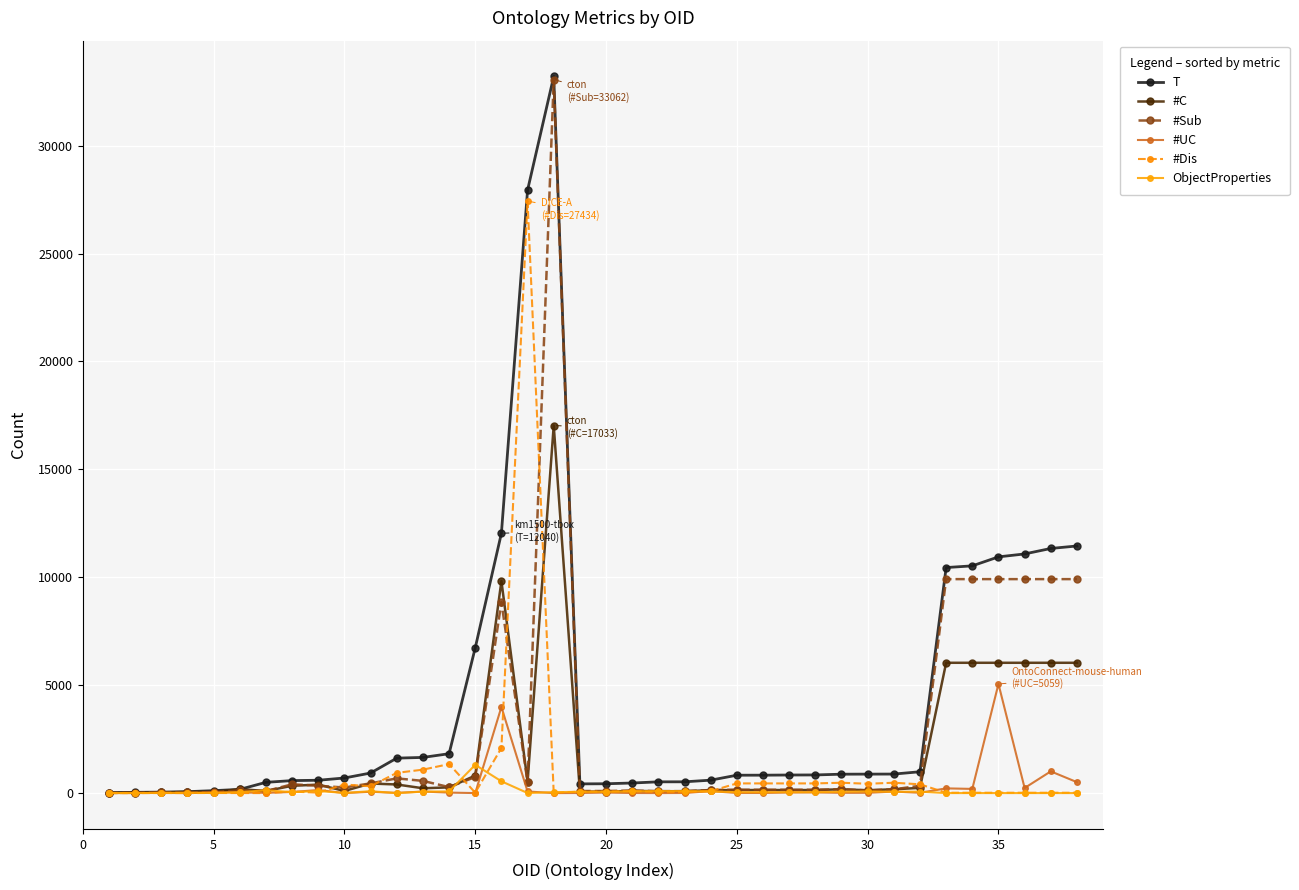

True or false: ObjectProperties has more than 2 points higher than both neighbors.

True